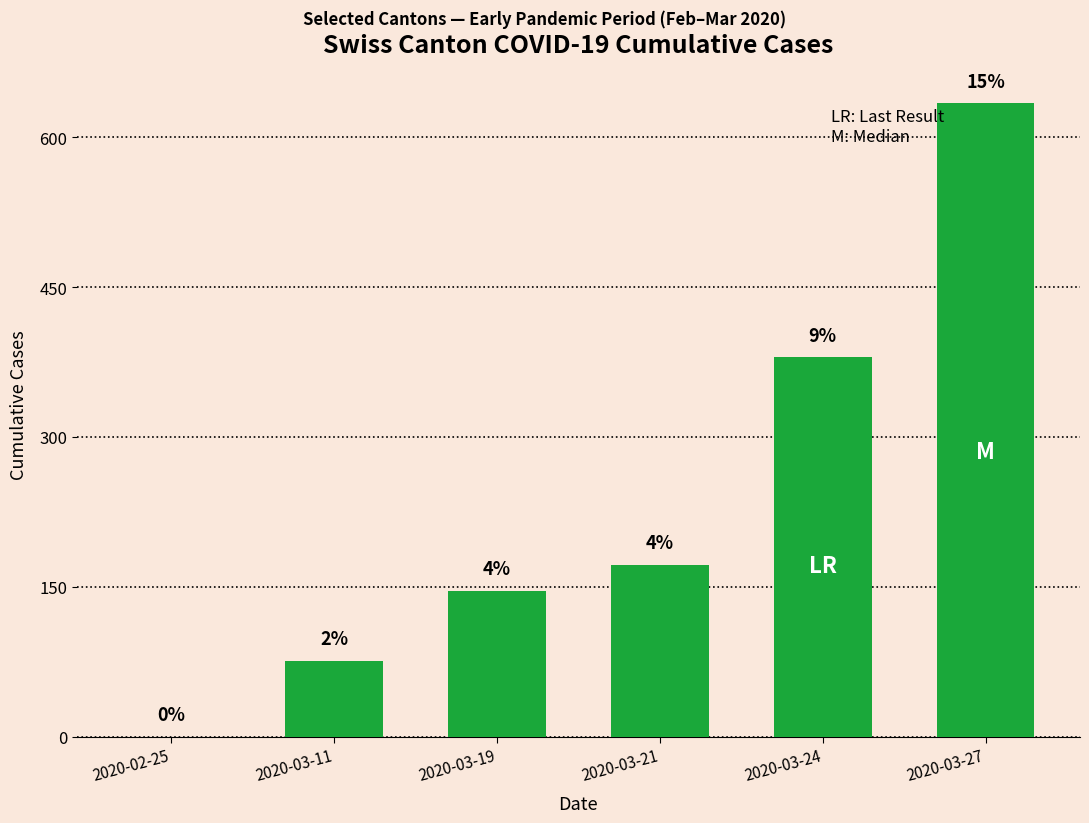

What is the difference between the maximum and minimum values?

634